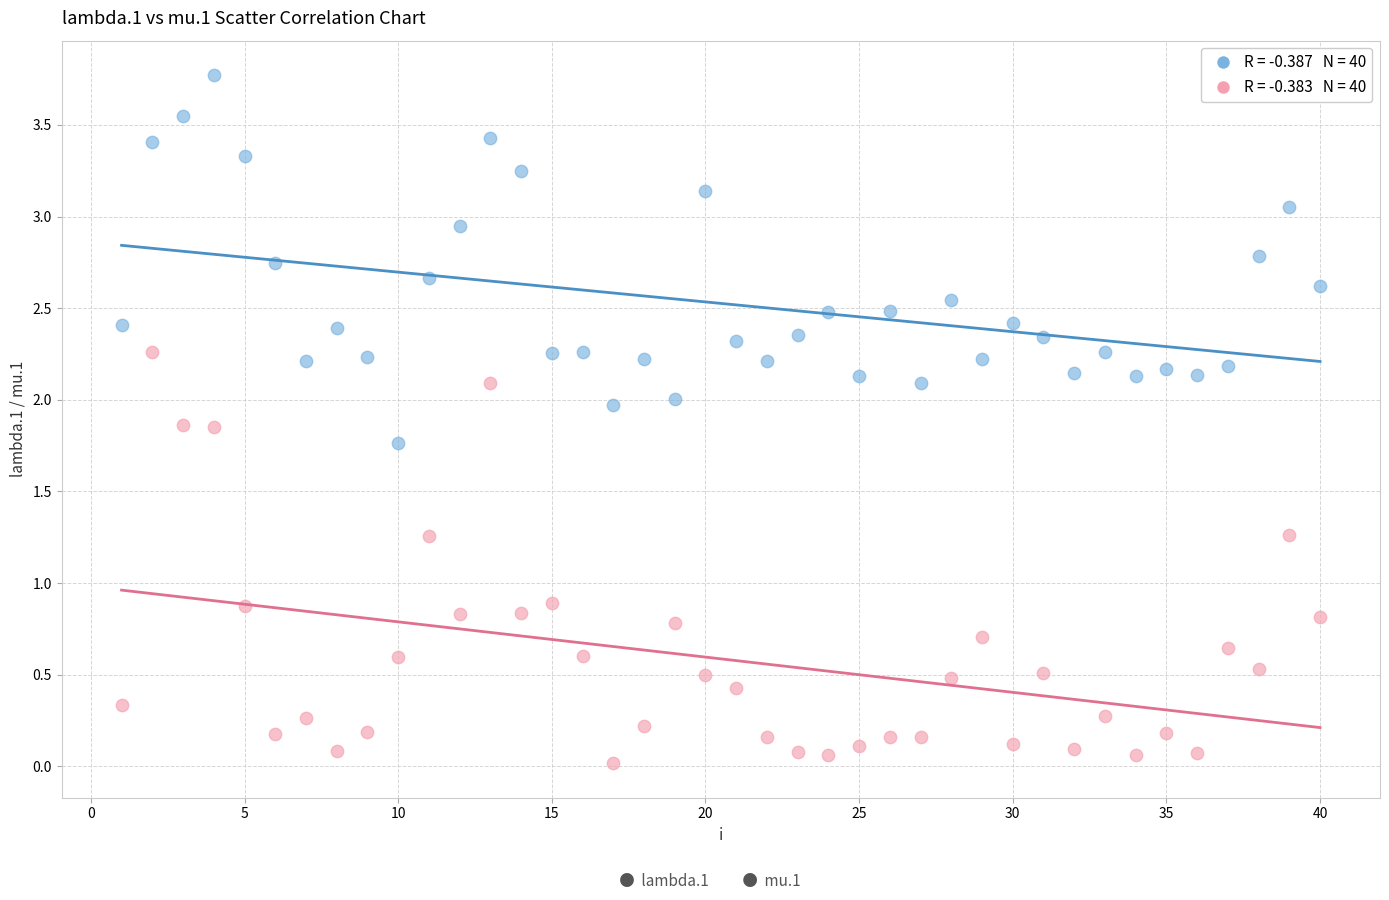

Across all data points, what is the range of X values (max minus min)?

39.0